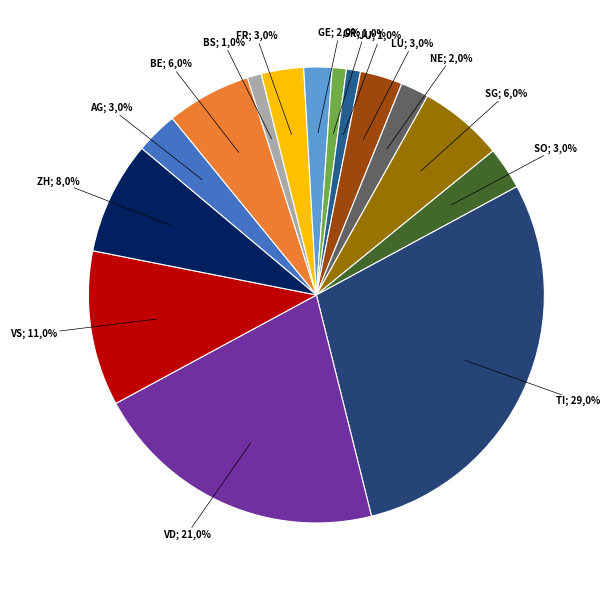

Rank the categories by value from highest to lowest.

TI, VD, VS, ZH, BE, SG, AG, FR, LU, SO, GE, NE, BS, GR, JU